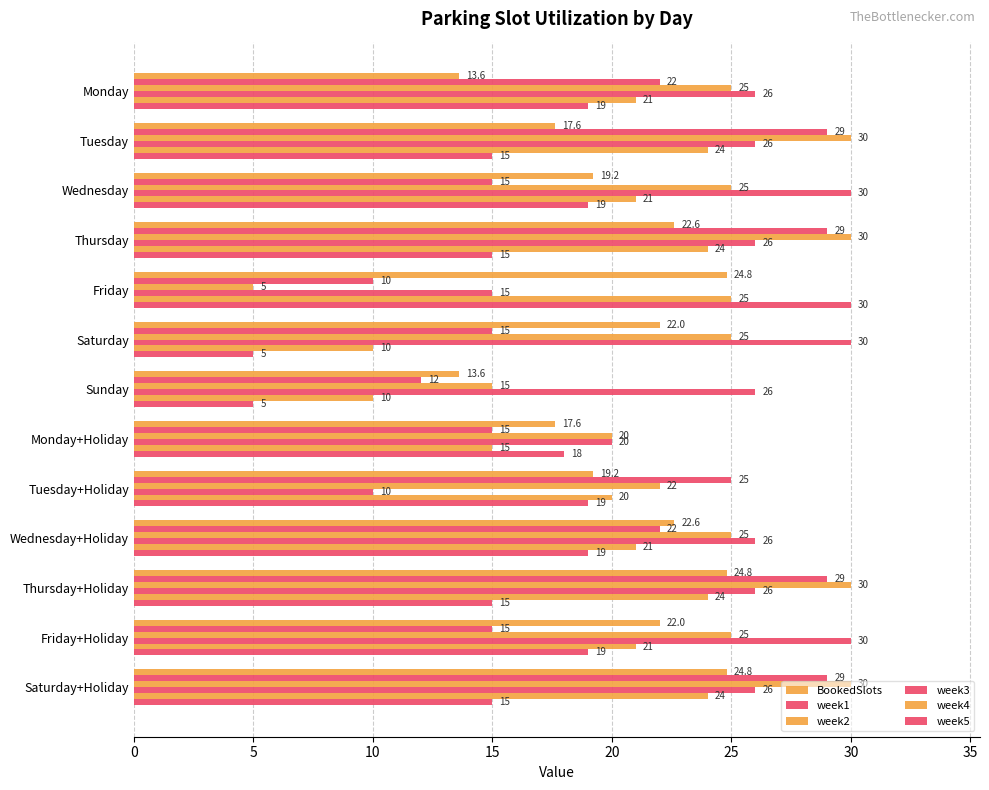

What is the value of the week5 bar at the 6th from the left?

5.0